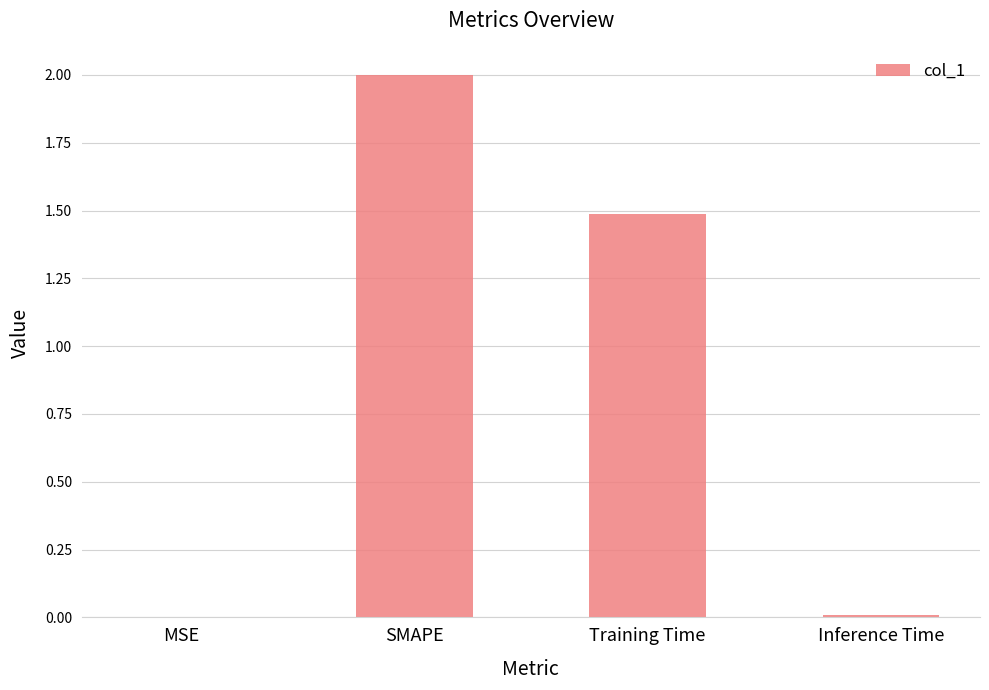

Read the value at Training Time.

1.5